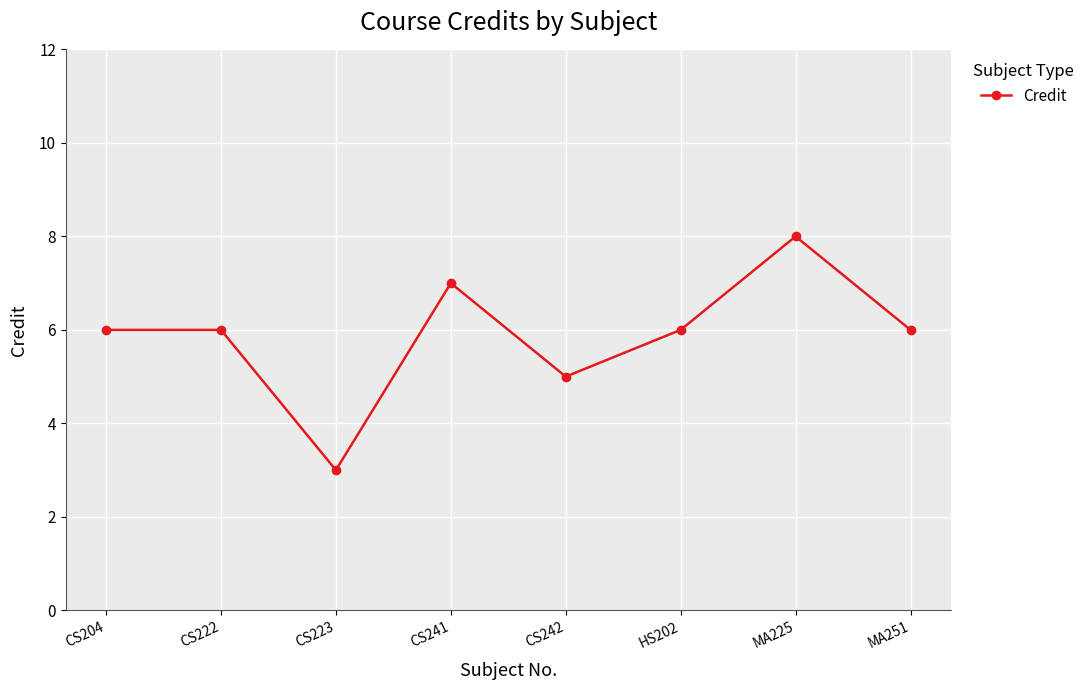

What is the difference between the values at CS223 and CS204?

3